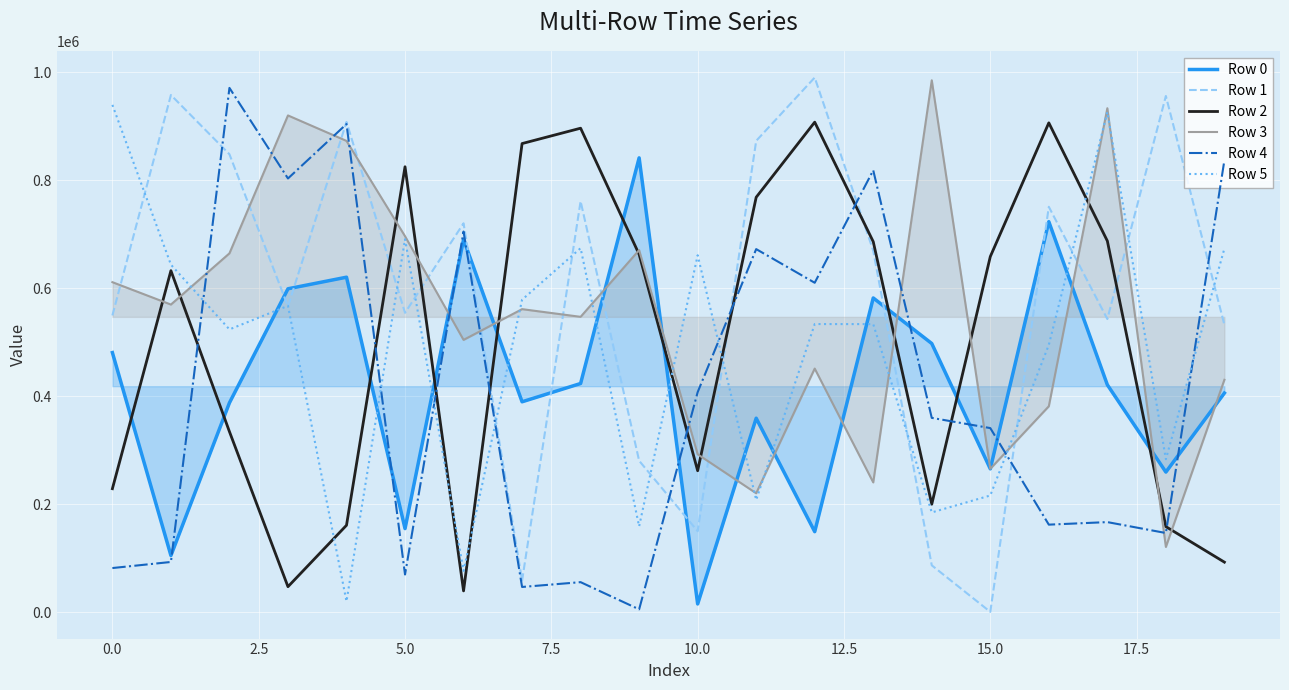

How many data points in Row 2 are above 658812?

9